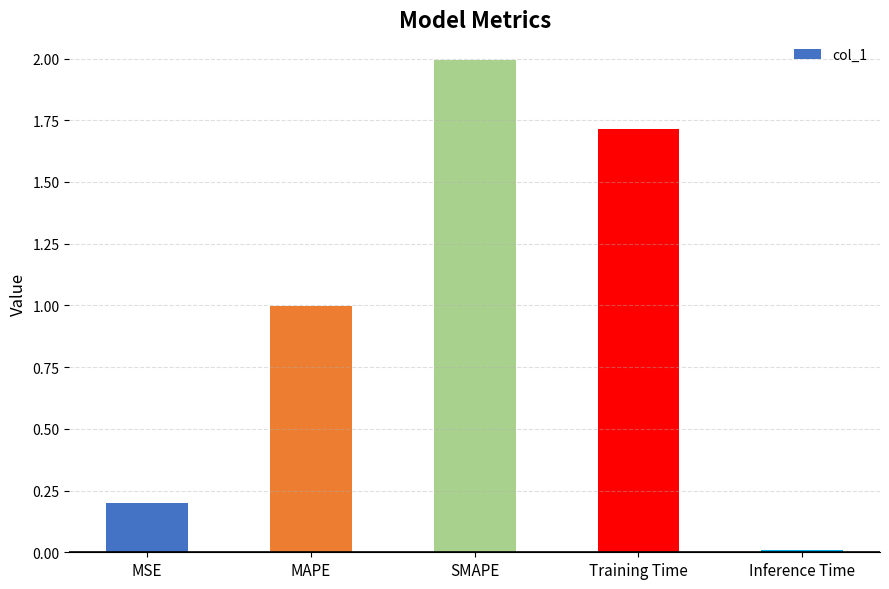

What is the label of the 3rd bar from the left?

SMAPE